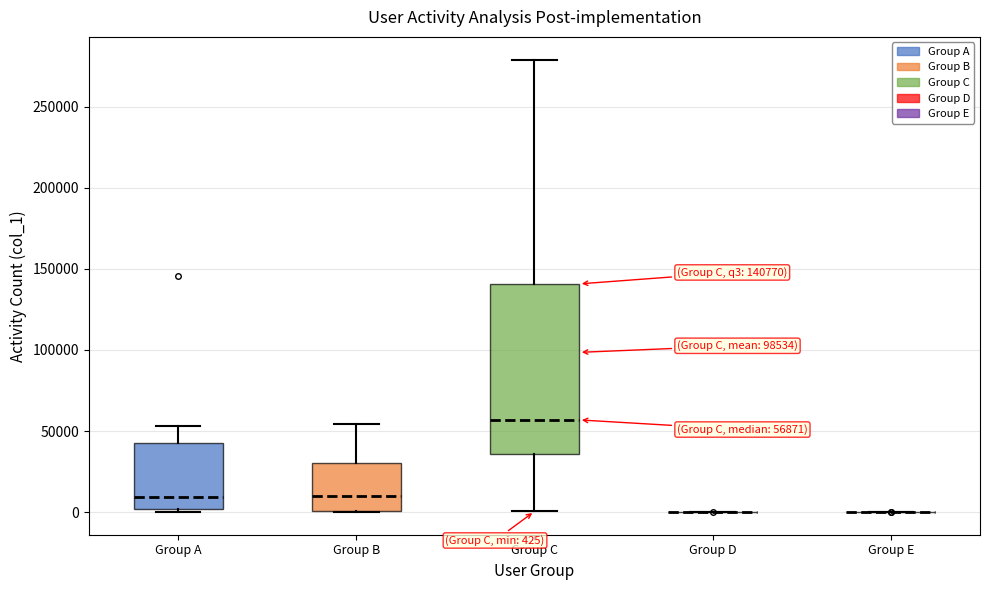

Comparing the boxes themselves (not the whiskers), which one is the tallest?

Group C